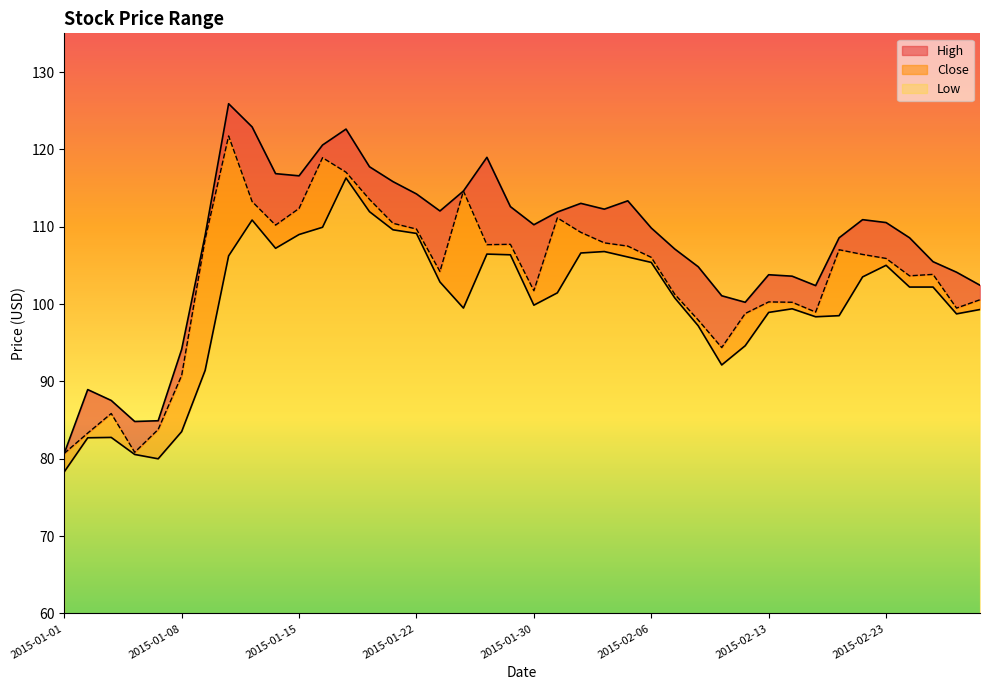

Reading left to right, what are all the values shown in this chart?

High: 2015-01-01=80.7	2015-01-02=88.9	2015-01-05=87.5	2015-01-06=84.8	2015-01-07=84.9	2015-01-08=94.1	2015-01-09=108.9	2015-01-12=125.9	2015-01-13=122.9	2015-01-14=116.9	2015-01-15=116.6	2015-01-16=120.6	2015-01-19=122.6	2015-01-20=117.8	2015-01-21=115.8	2015-01-22=114.2	2015-01-23=112.0	2015-01-27=114.6	2015-01-28=119.0	2015-01-29=112.6	2015-01-30=110.3	2015-02-02=111.9	2015-02-03=113.0	2015-02-04=112.3	2015-02-05=113.3	2015-02-06=109.8	2015-02-09=107.1	2015-02-10=104.8	2015-02-11=101.1	2015-02-12=100.2	2015-02-13=103.8	2015-02-16=103.6	2015-02-18=102.4	2015-02-19=108.6	2015-02-20=110.9	2015-02-23=110.5	2015-02-24=108.6	2015-02-25=105.5	2015-02-26=104.1	2015-02-27=102.4
Close: 2015-01-01=80.7	2015-01-02=83.3	2015-01-05=85.9	2015-01-06=80.8	2015-01-07=83.8	2015-01-08=90.8	2015-01-09=108.4	2015-01-12=121.7	2015-01-13=113.3	2015-01-14=110.2	2015-01-15=112.4	2015-01-16=118.9	2015-01-19=117.0	2015-01-20=113.5	2015-01-21=110.4	2015-01-22=109.7	2015-01-23=104.2	2015-01-27=114.6	2015-01-28=107.7	2015-01-29=107.7	2015-01-30=101.7	2015-02-02=111.1	2015-02-03=109.3	2015-02-04=107.9	2015-02-05=107.5	2015-02-06=106.0	2015-02-09=101.3	2015-02-10=97.9	2015-02-11=94.4	2015-02-12=98.8	2015-02-13=100.3	2015-02-16=100.2	2015-02-18=99.0	2015-02-19=107.0	2015-02-20=106.4	2015-02-23=105.9	2015-02-24=103.7	2015-02-25=103.8	2015-02-26=99.5	2015-02-27=100.6
Low: 2015-01-01=78.3	2015-01-02=82.7	2015-01-05=82.8	2015-01-06=80.6	2015-01-07=80.0	2015-01-08=83.5	2015-01-09=91.4	2015-01-12=106.2	2015-01-13=110.9	2015-01-14=107.2	2015-01-15=109.0	2015-01-16=109.9	2015-01-19=116.3	2015-01-20=111.9	2015-01-21=109.6	2015-01-22=109.1	2015-01-23=102.9	2015-01-27=99.5	2015-01-28=106.5	2015-01-29=106.4	2015-01-30=99.9	2015-02-02=101.5	2015-02-03=106.6	2015-02-04=106.8	2015-02-05=106.1	2015-02-06=105.4	2015-02-09=100.8	2015-02-10=97.2	2015-02-11=92.1	2015-02-12=94.6	2015-02-13=98.9	2015-02-16=99.4	2015-02-18=98.4	2015-02-19=98.5	2015-02-20=103.5	2015-02-23=105.0	2015-02-24=102.2	2015-02-25=102.2	2015-02-26=98.7	2015-02-27=99.3